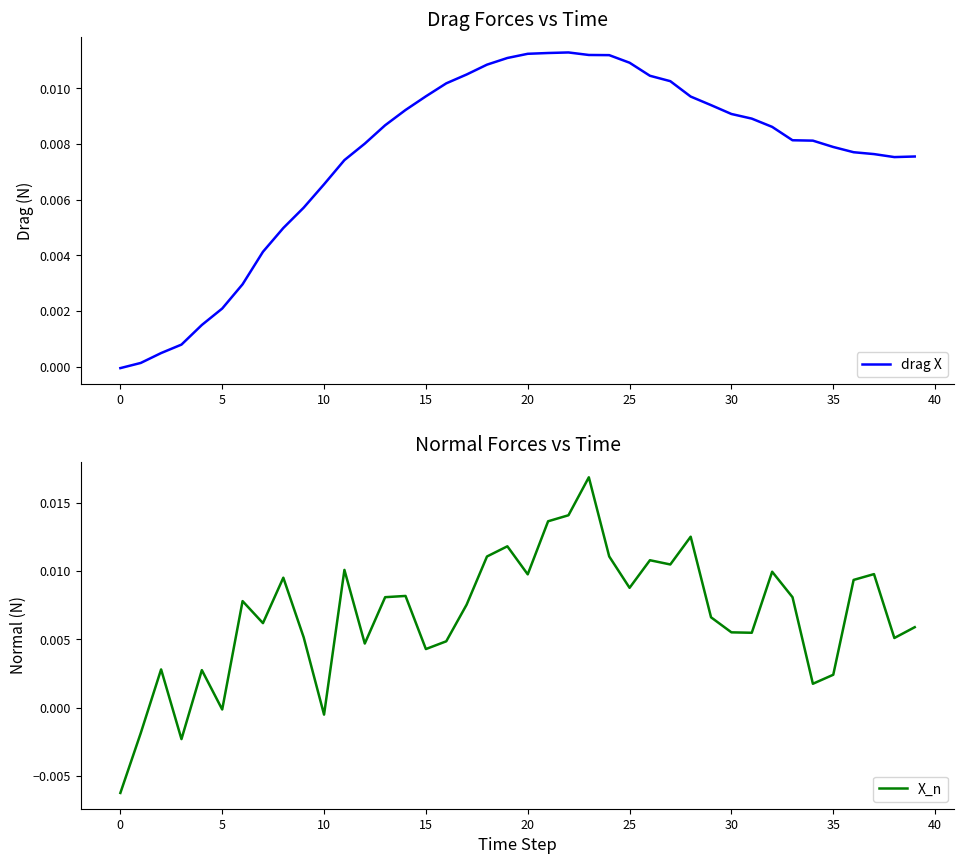

How many values in drag X are below zero?

1